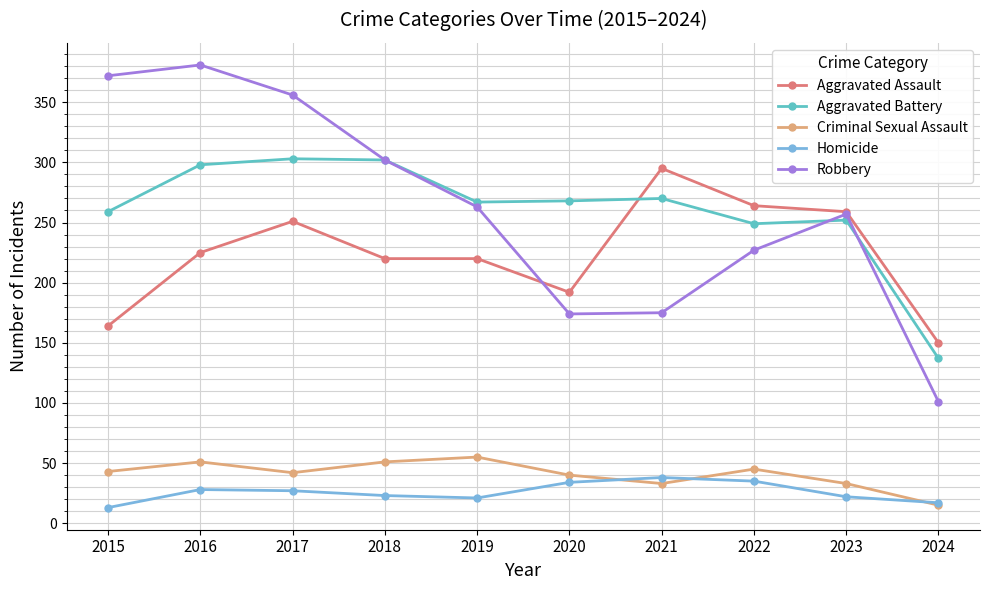

What is the difference between the maximum and minimum values in the Aggravated Assault series?

145